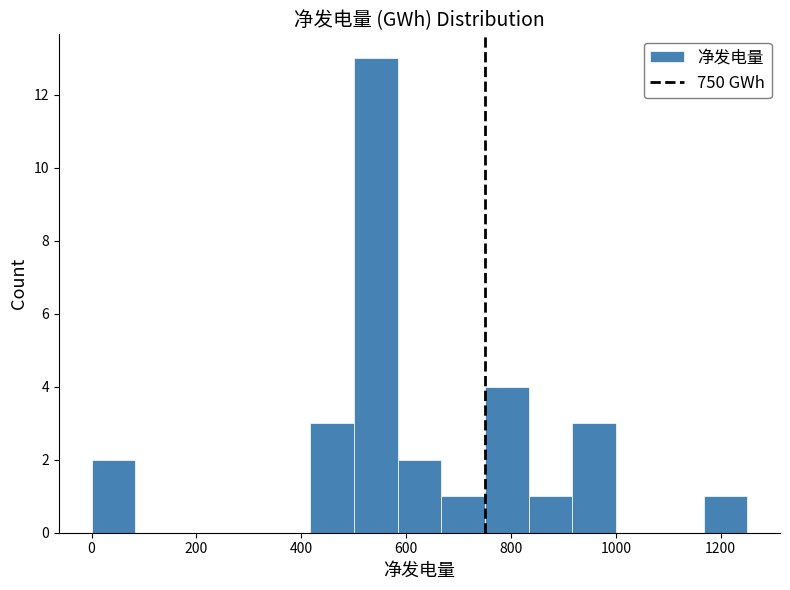

How tall is the bar that spans 420 to 500 on the x-axis? Neither the bar edges nor the heights are printed on the chart, so give them approximately, as read against the axes.

3